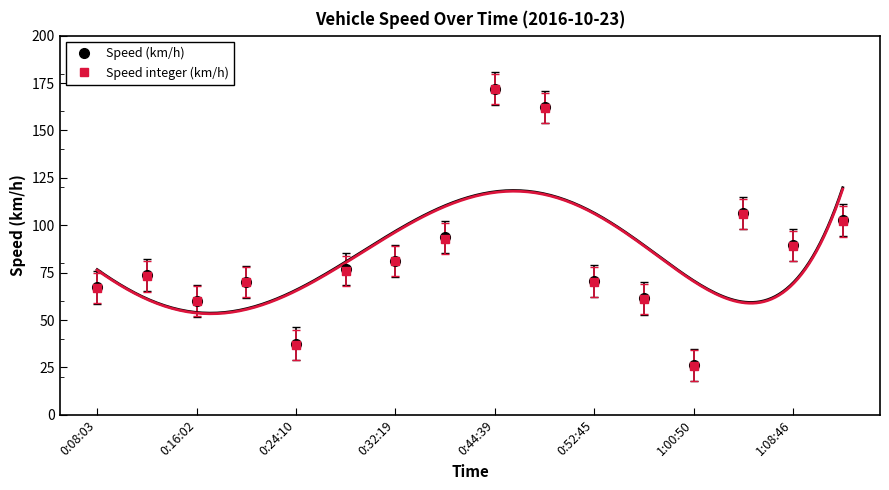

Rank the series by their maximum value, from lowest to highest.

Speed integer (km/h), Speed (km/h)